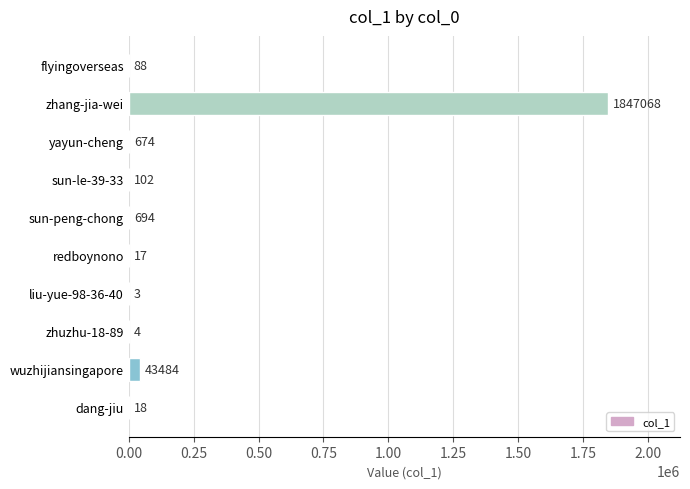

Which label corresponds to the largest value in the chart?

zhang-jia-wei